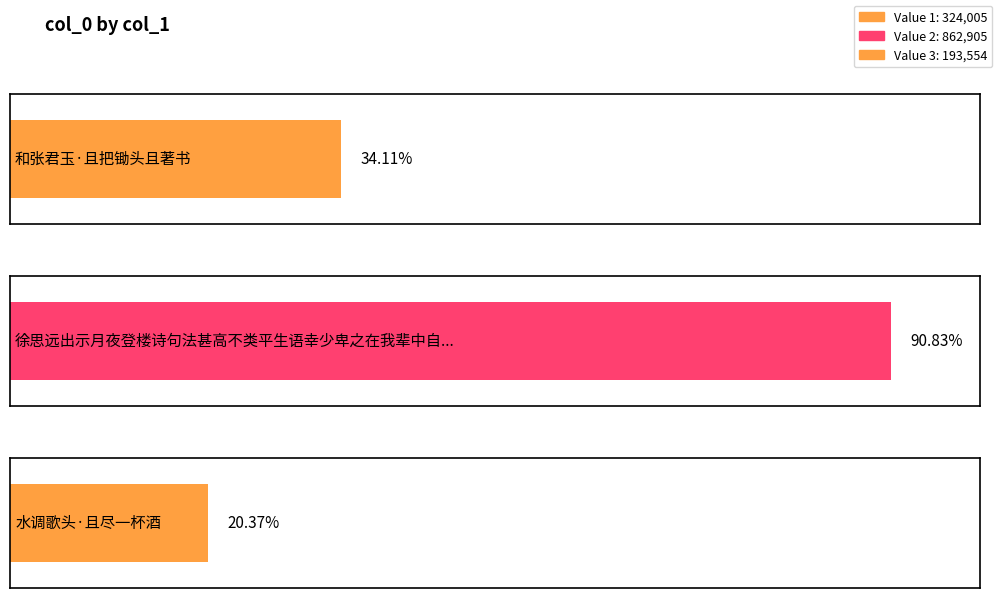

True or false: the data shows 862905 at 徐思远出示月夜登楼诗句法甚高不类平生语幸少卑之在我辈中自不失为社头且使时见一斑也.

True